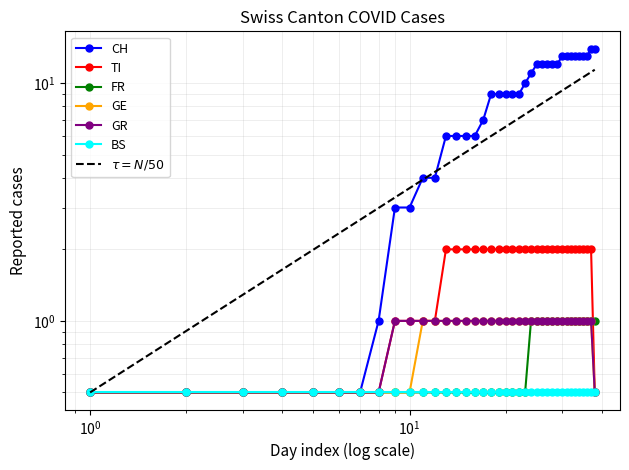

What value does the FR series have at 2020-06-03?

0.5